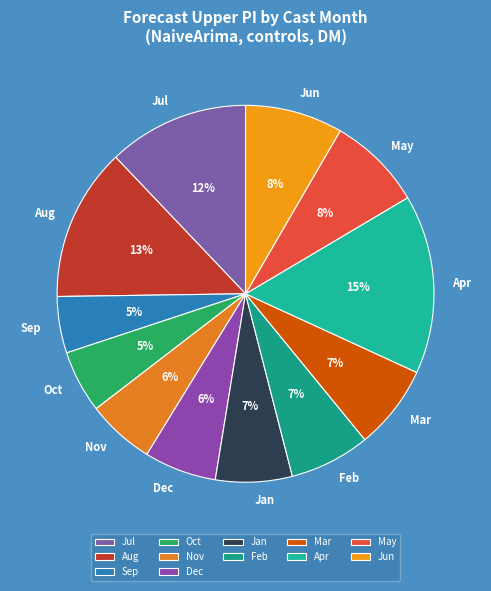

True or false: May accounts for 1% of the total.

False